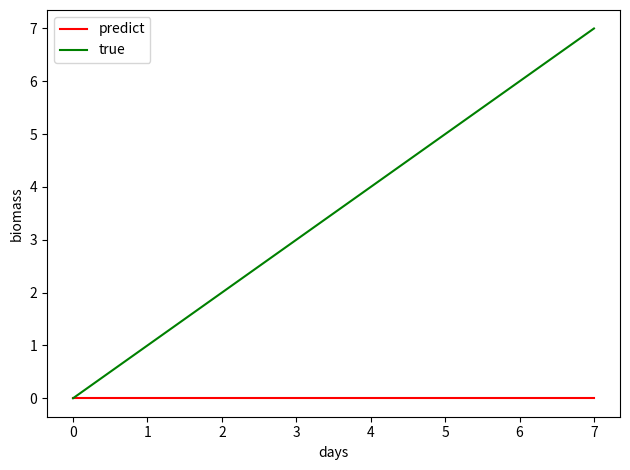

What is the total value across all series at 0?

0